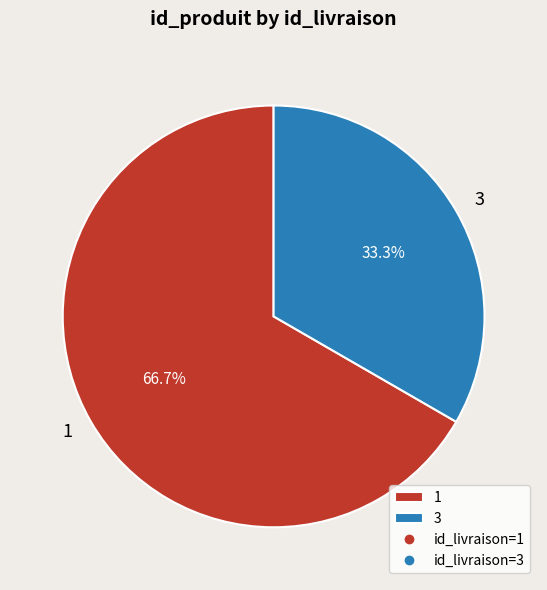

Does 1 account for over 50% of the chart?

Yes